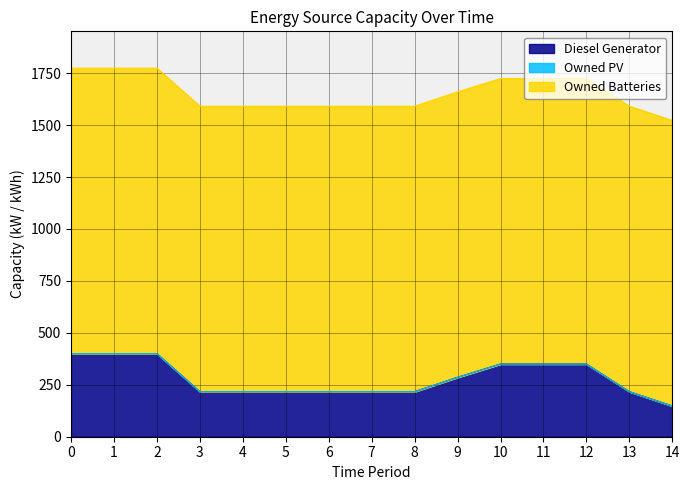

What is the difference between the highest and lowest values at 5?

1374